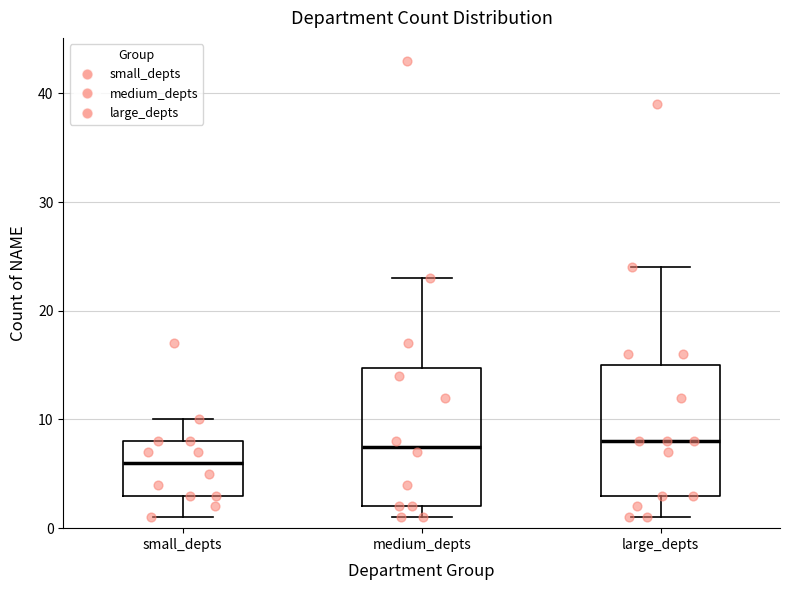

Reading left to right, transcribe this box plot: for each box, give where its median line is, the range the box spans, and where its two whiskers end, as read against the y-axis. The values are not printed on the chart, so give them approximately, as read against the axis.

small_depts: median 6, box 3 to 8, whiskers 1 to 10
medium_depts: median 8, box 2 to 15, whiskers 1 to 23
large_depts: median 8, box 3 to 15, whiskers 1 to 24